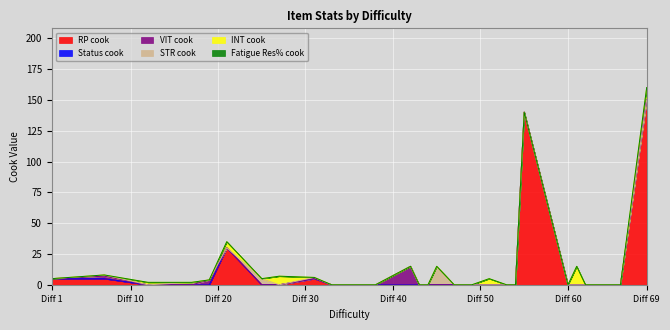

Reading left to right, transcribe all the data shown in this chart.

RP cook: 1=5	7=5	12=0	17=0	19=0	21=30	25=0	27=0	31=5	33=0	35=0	36=0	37=0	38=0	42=0	43=0	44=0	45=0	47=0	49=0	51=0	53=0	54=0	55=140	60=0	61=0	62=0	66=0	69=150
Status cook: 1=0	7=0	12=0	17=0	19=0	21=0	25=0	27=0	31=0	33=0	35=0	36=0	37=0	38=0	42=0	43=0	44=0	45=0	47=0	49=0	51=0	53=0	54=0	55=0	60=0	61=0	62=0	66=0	69=0
VIT cook: 1=0	7=2	12=0	17=0	19=4	21=0	25=0	27=0	31=0	33=0	35=0	36=0	37=0	38=0	42=15	43=0	44=0	45=0	47=0	49=0	51=0	53=0	54=0	55=0	60=0	61=0	62=0	66=0	69=0
STR cook: 1=0	7=1	12=0	17=2	19=0	21=0	25=5	27=0	31=1	33=0	35=0	36=0	37=0	38=0	42=0	43=0	44=0	45=15	47=0	49=0	51=0	53=0	54=0	55=0	60=0	61=0	62=0	66=0	69=0
INT cook: 1=0	7=0	12=2	17=0	19=0	21=5	25=0	27=7	31=0	33=0	35=0	36=0	37=0	38=0	42=0	43=0	44=0	45=0	47=0	49=0	51=5	53=0	54=0	55=0	60=0	61=15	62=0	66=0	69=10
Fatigue Res% cook: 1=0	7=0	12=0	17=0	19=0	21=0	25=0	27=0	31=0	33=0	35=0	36=0	37=0	38=0	42=0	43=0	44=0	45=0	47=0	49=0	51=0	53=0	54=0	55=0	60=0	61=0	62=0	66=0	69=0